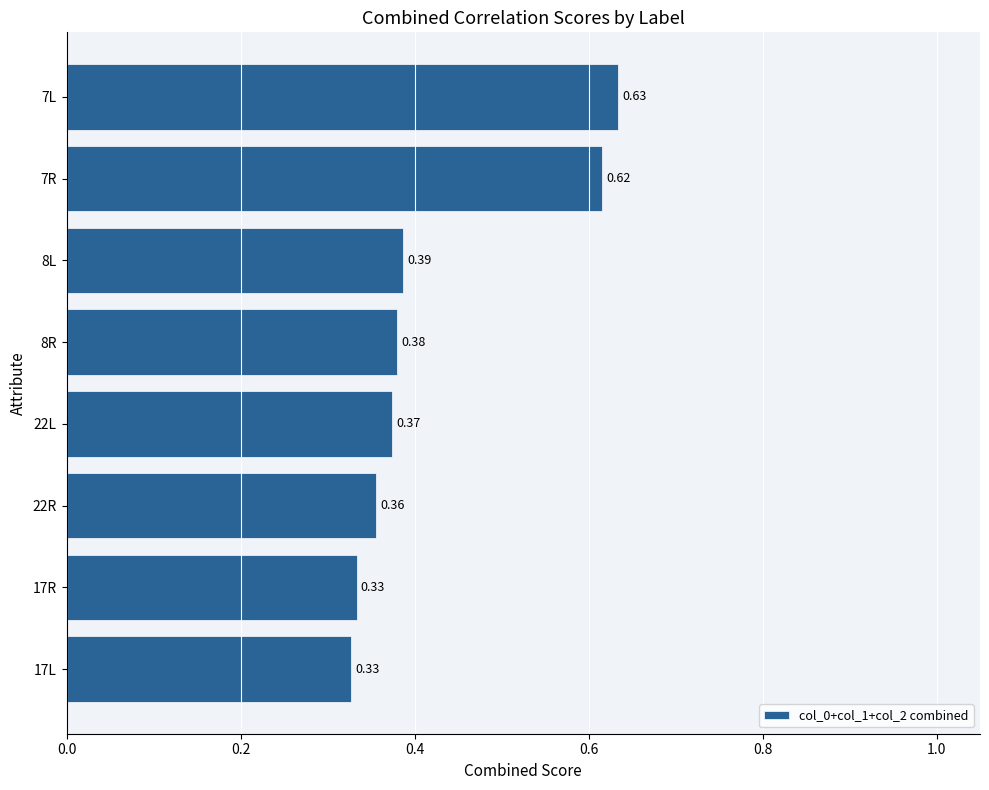

What is the sum of the values at 22L and 7R?

1.0